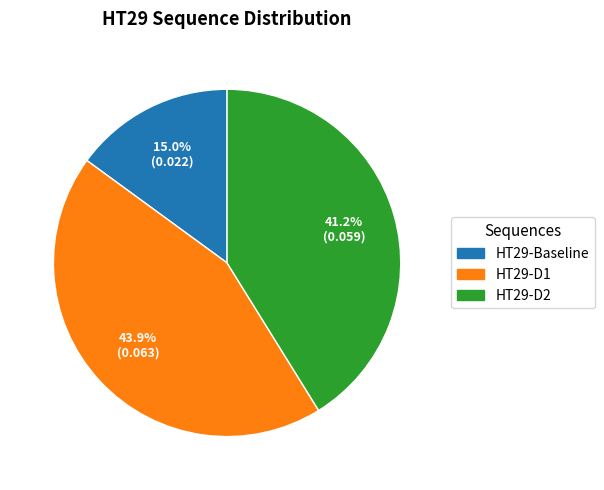

Is HT29-Baseline the majority of the pie?

No